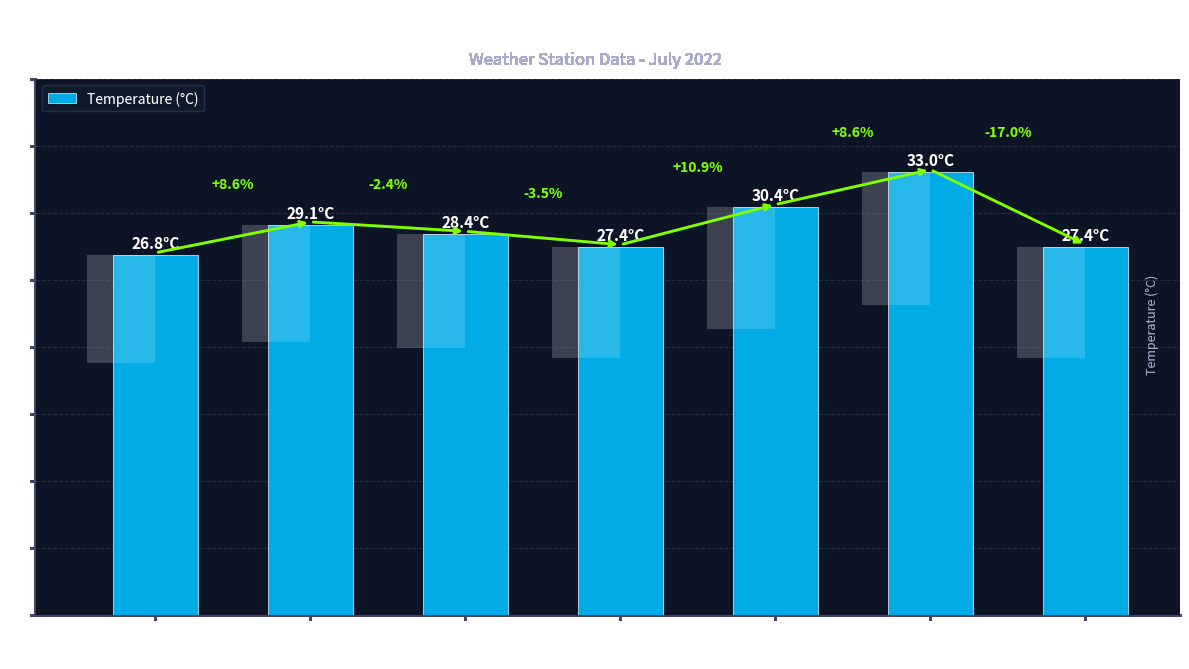

What is the sum of the values at 11:00 and 07/25
10:00?

54.8